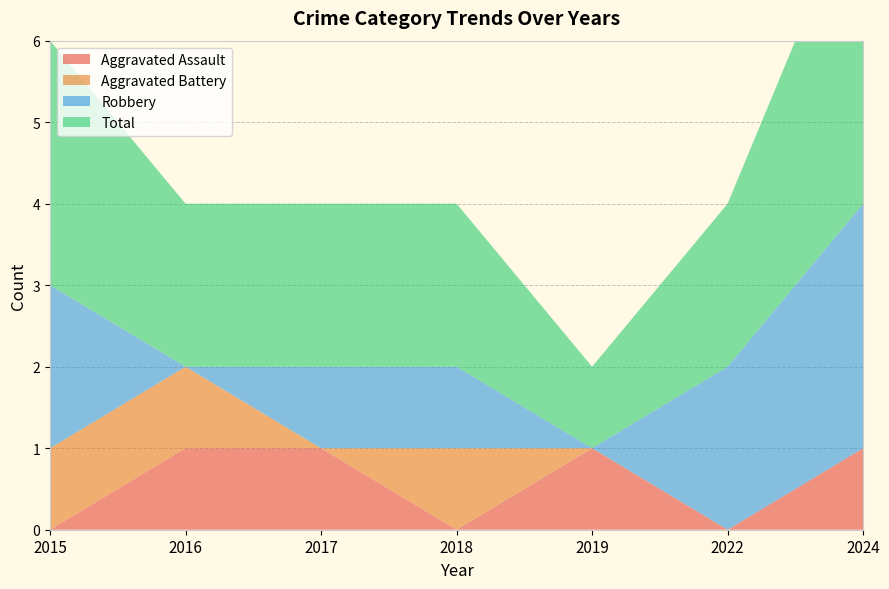

Reading left to right, transcribe all the data shown in this chart.

Aggravated Assault: 0	1	1	0	1	0	1
Aggravated Battery: 1	1	0	1	0	0	0
Robbery: 2	0	1	1	0	2	3
Total: 3	2	2	2	1	2	4